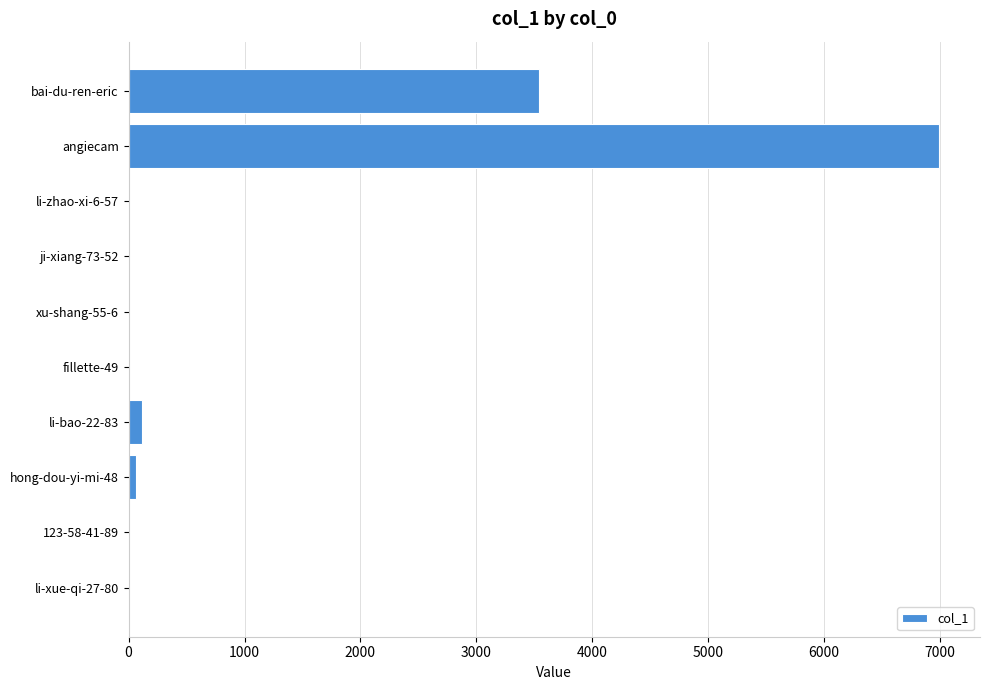

Is it true that the value at angiecam is 11595?

False